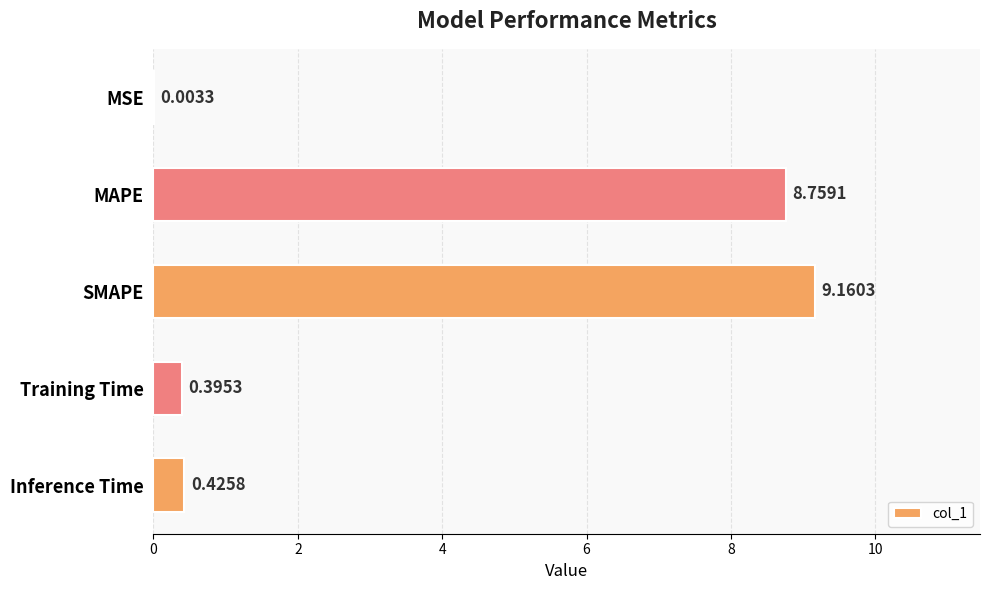

What is the ratio of the value at SMAPE to the value at MAPE?

1.0